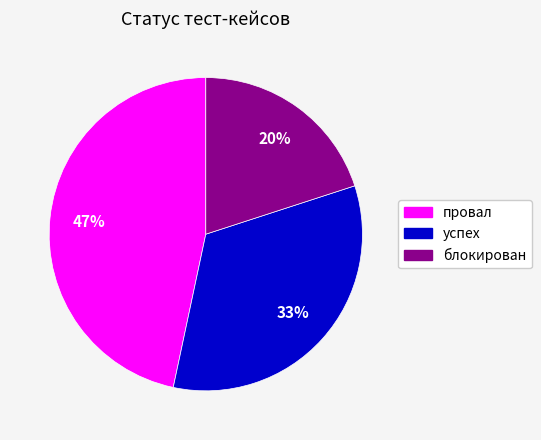

Is there any slice that represents more than half of the pie?

No